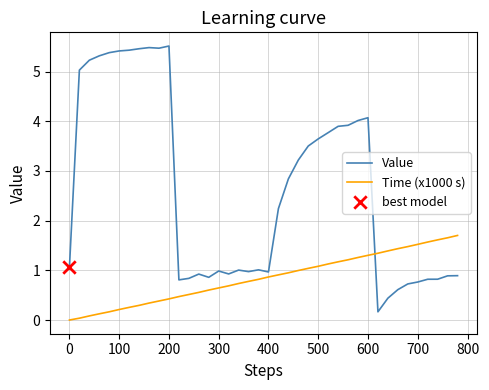

Which series has the widest spread of values?

Value